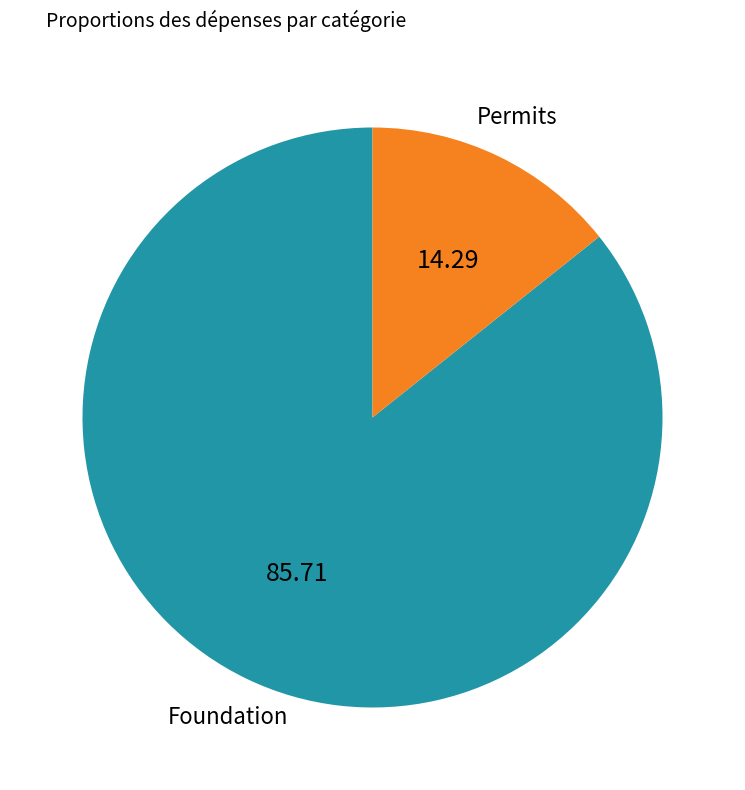

Combined, do Permits and Foundation account for over 50%?

Yes